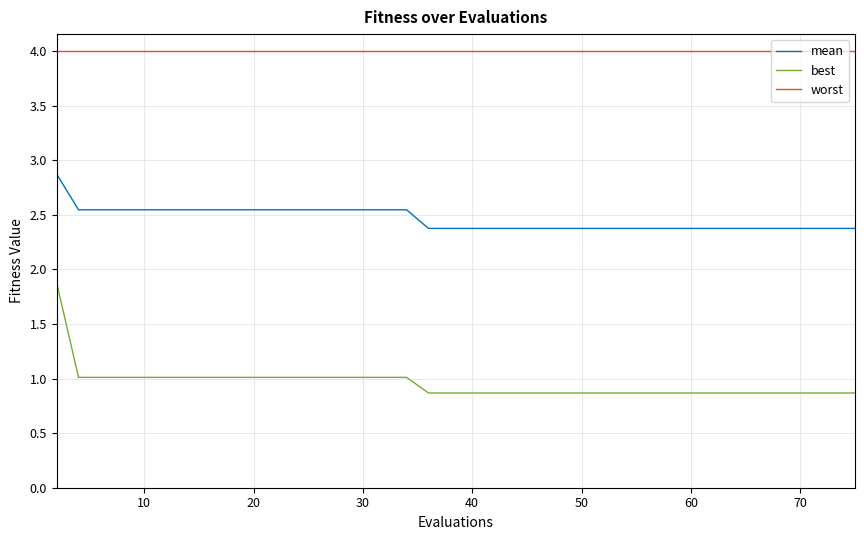

Which series has the largest range (max minus min)?

best